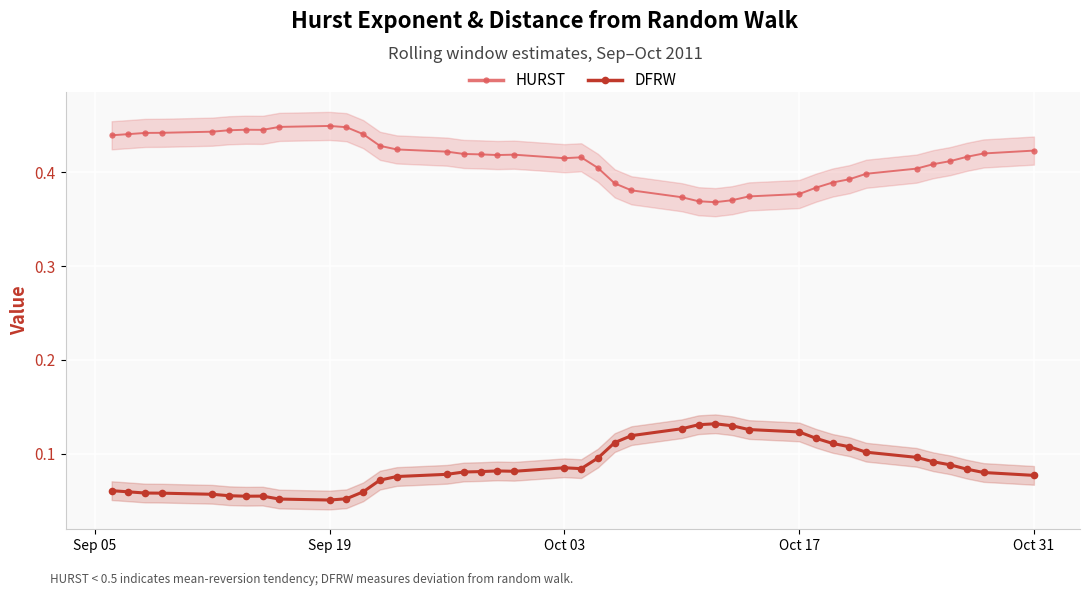

True or false: HURST has more than 2 points higher than both neighbors.

True